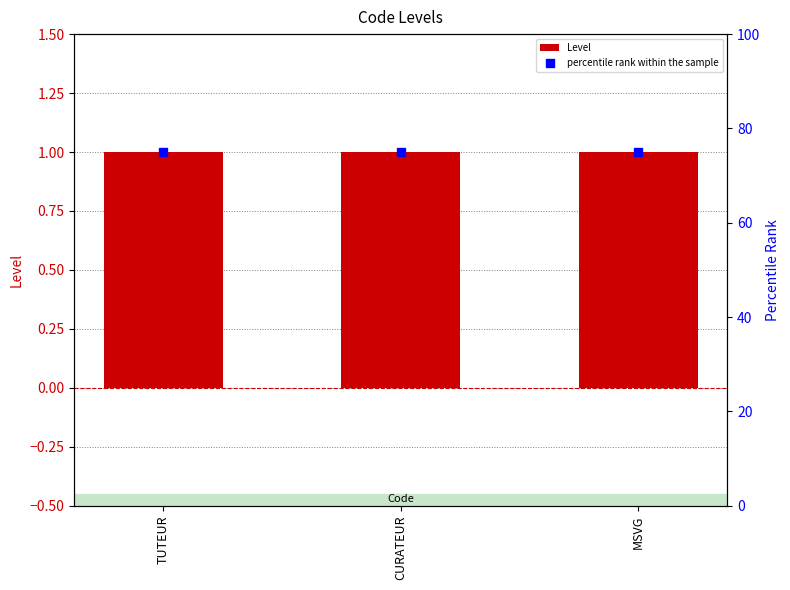

Which series has the largest Y range (max minus min)?

Level